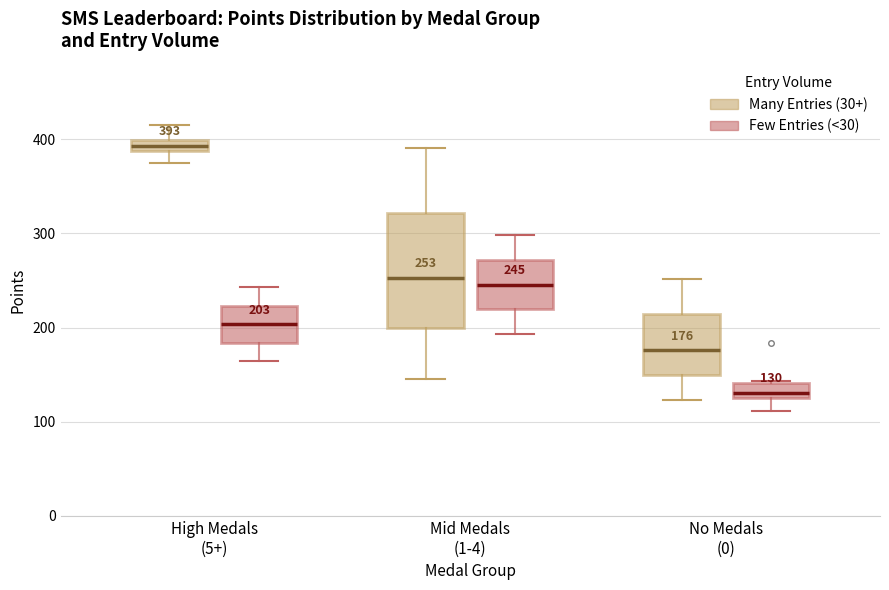

Comparing the boxes themselves (not the whiskers), which one is the tallest?

Mid Medals (1-4) (Many Entries (30+))